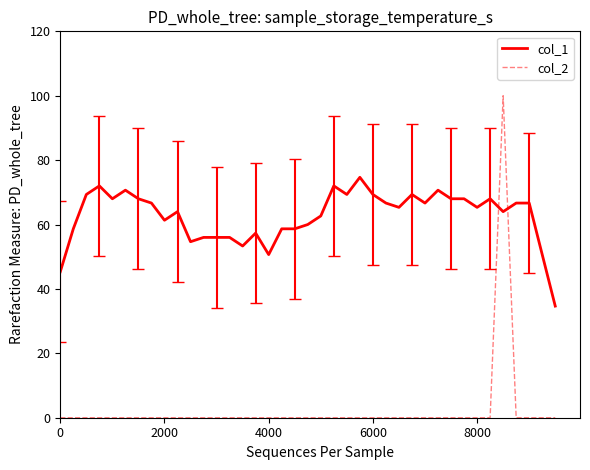

What is the maximum value shown in the chart?

100.0